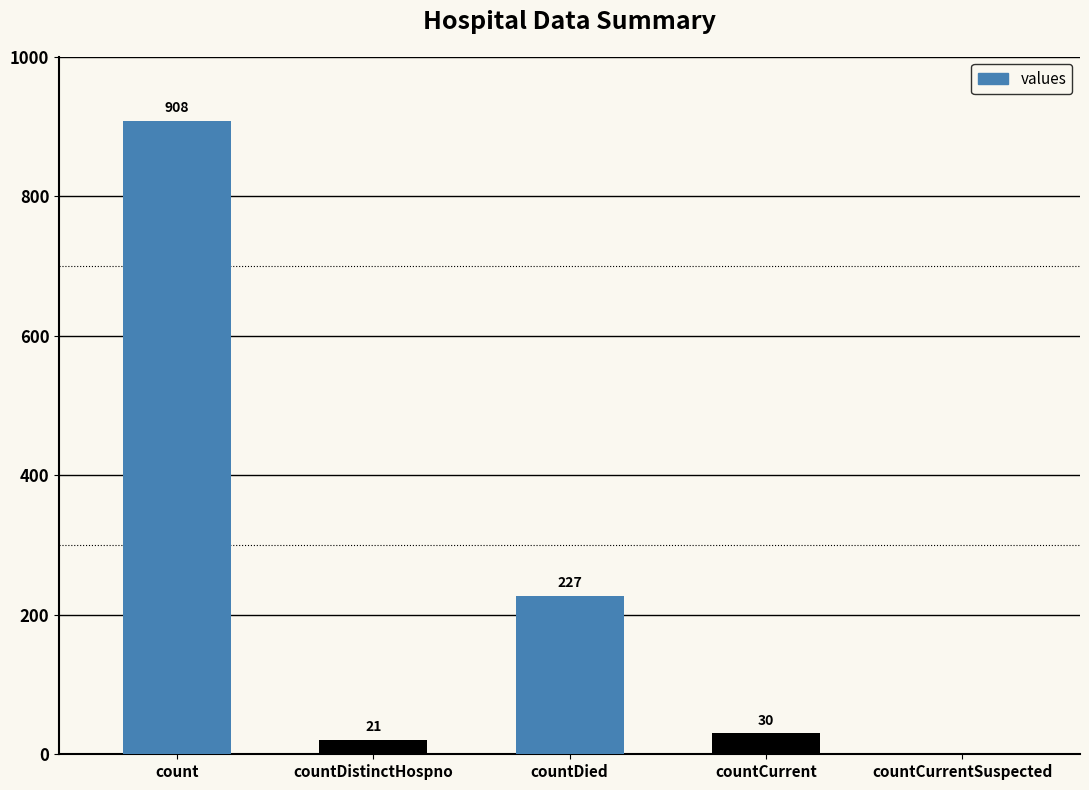

What is the sum of the values at countCurrentSuspected and count?

908